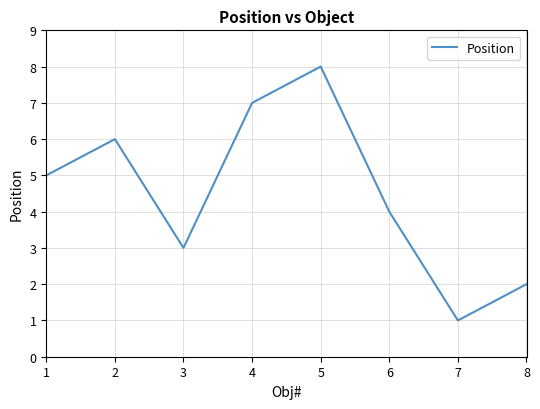

How many values are below 5?

4